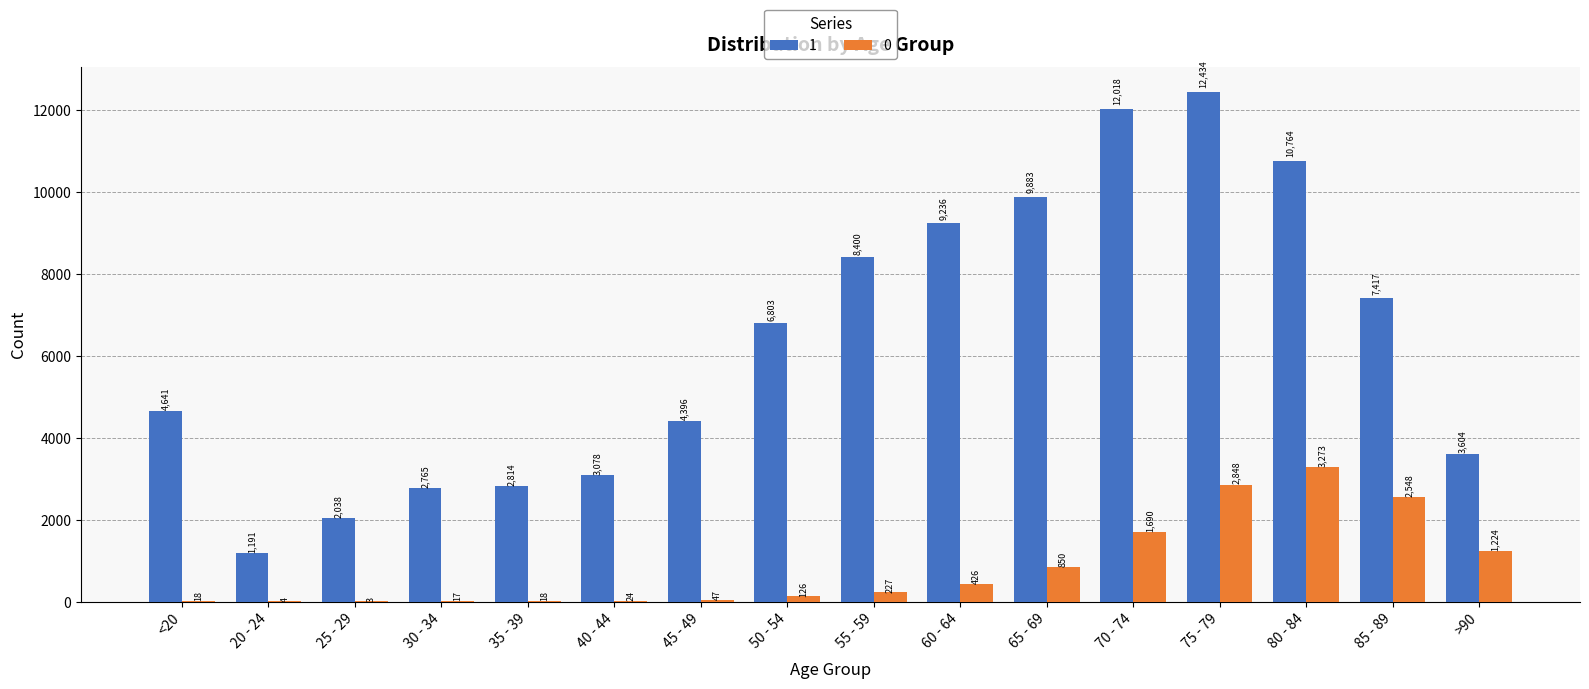

What is the total value across all series at 60 - 64?

9662